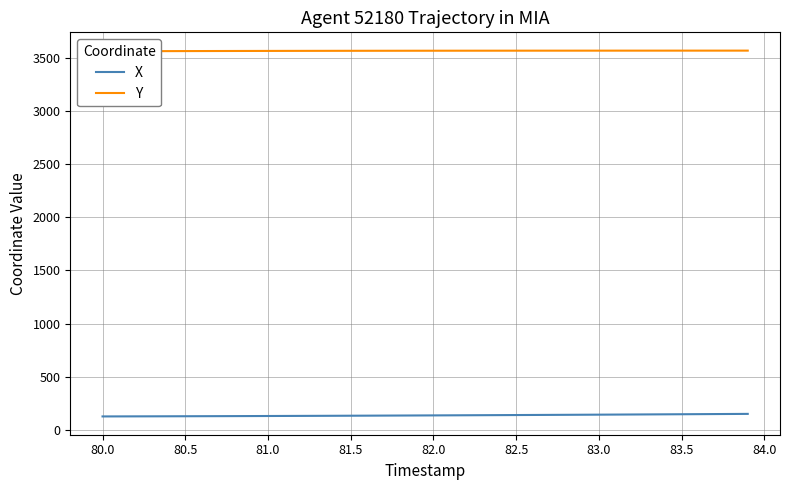

How many distinct data groups are displayed?

2